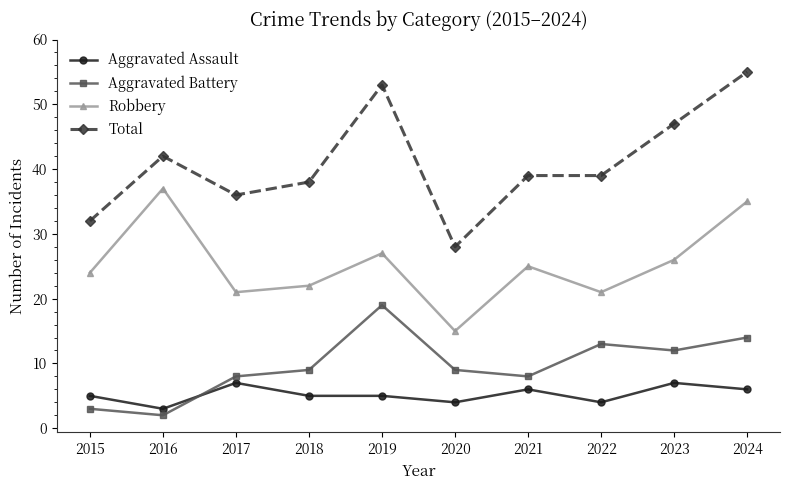

What is the greatest value displayed?

55